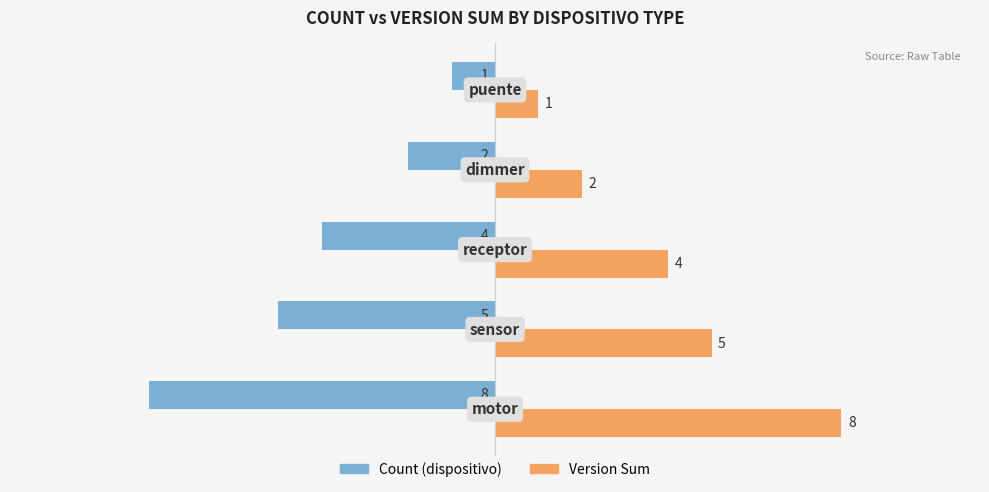

Rank the series by their maximum value, from lowest to highest.

Count (dispositivo), Version Sum